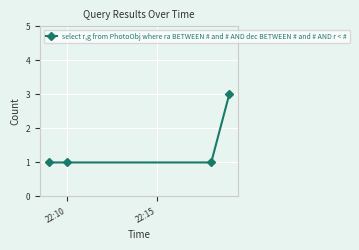

Reading left to right, extract all data points from this chart.

1	1	1	3